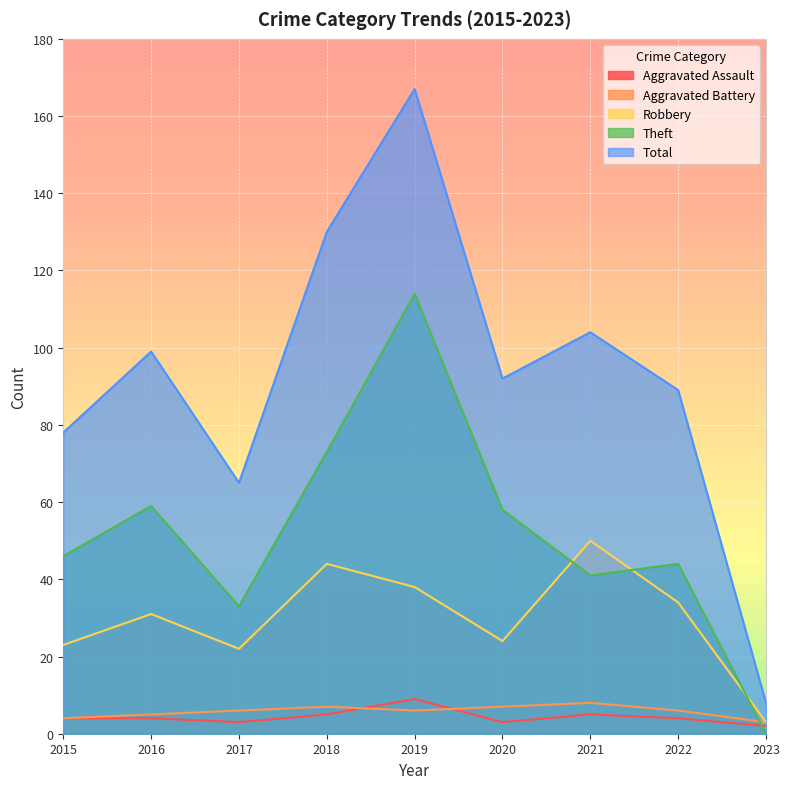

List the series in order of their peak value, lowest first.

Aggravated Battery, Aggravated Assault, Robbery, Theft, Total